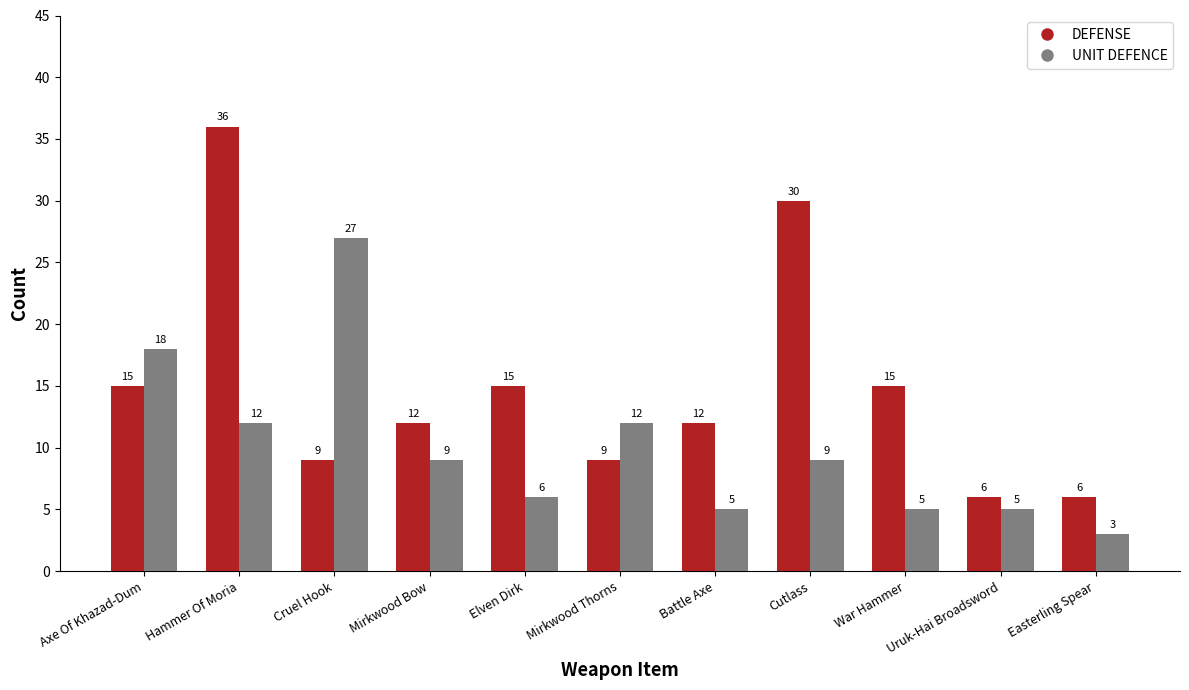

What is the difference between the UNIT DEFENCE values at Cutlass and Cruel Hook?

18